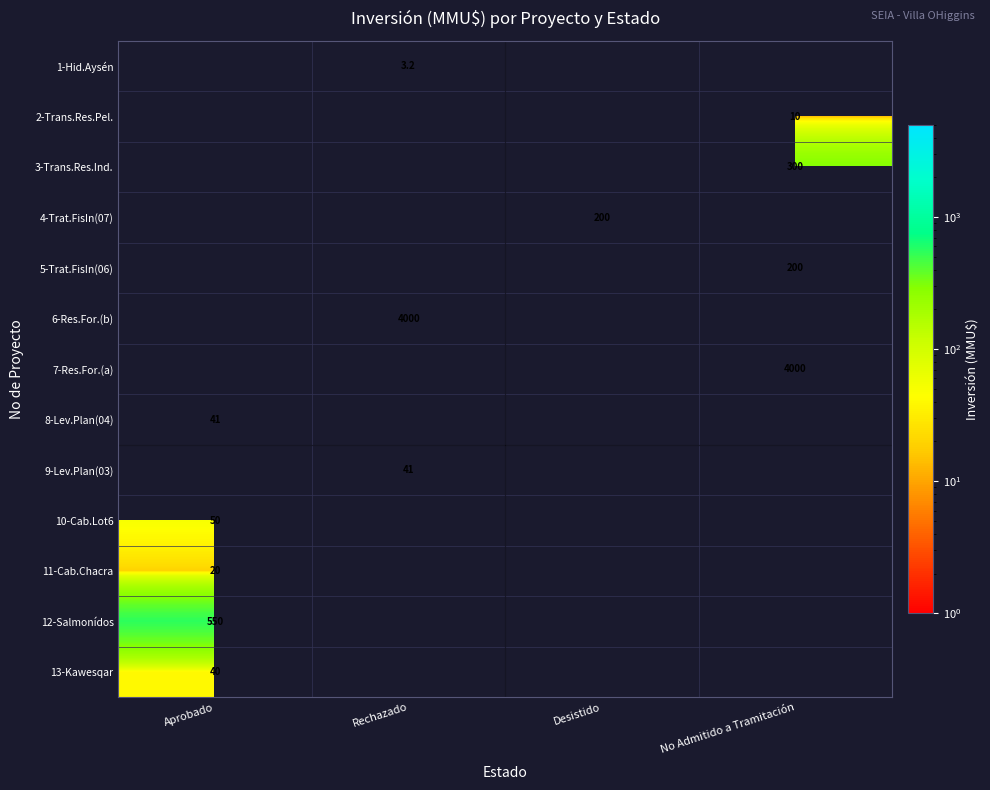

Is it true that 1-Hid.Aysén equals 1.2 at Rechazado?

False